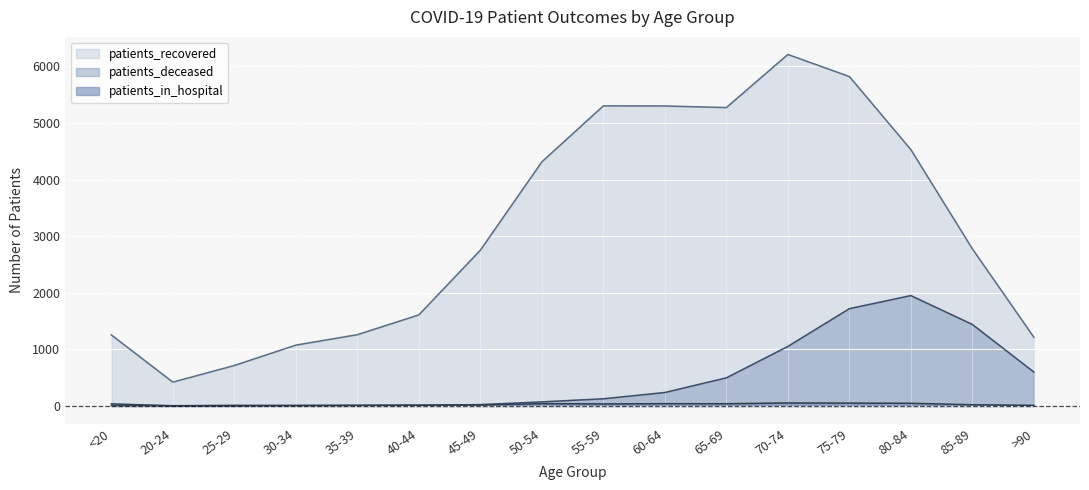

What are all the series names shown in the legend?

patients_recovered, patients_deceased, patients_in_hospital